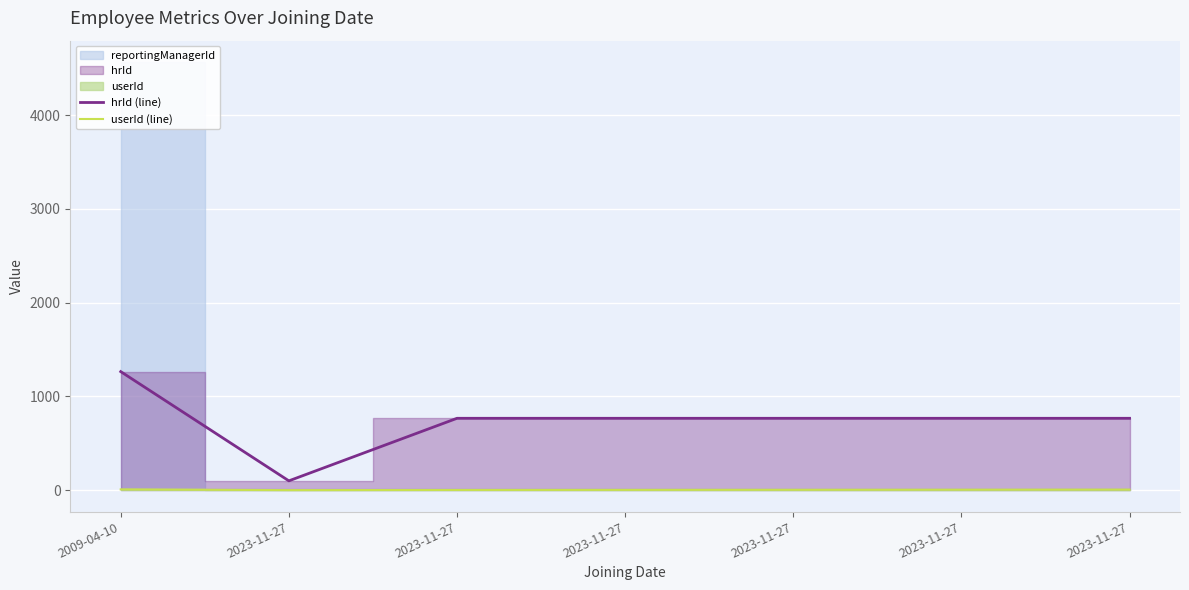

At which category does userId (line) reach its first local valley?

2023-11-27